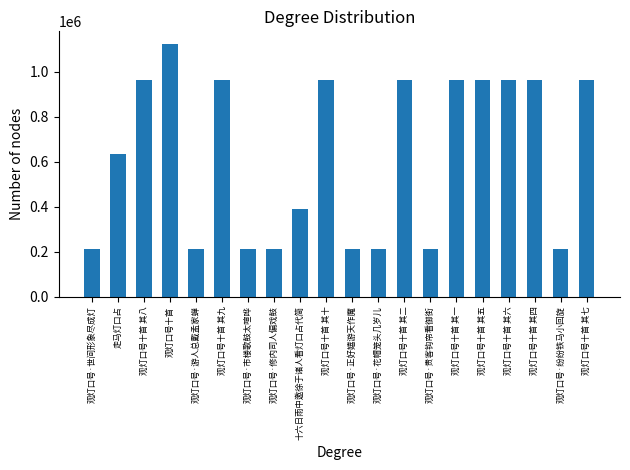

What is the change in value from 观灯口号·花帽笼头几岁儿 to 观灯口号·贵客钩帘看御街?

-1